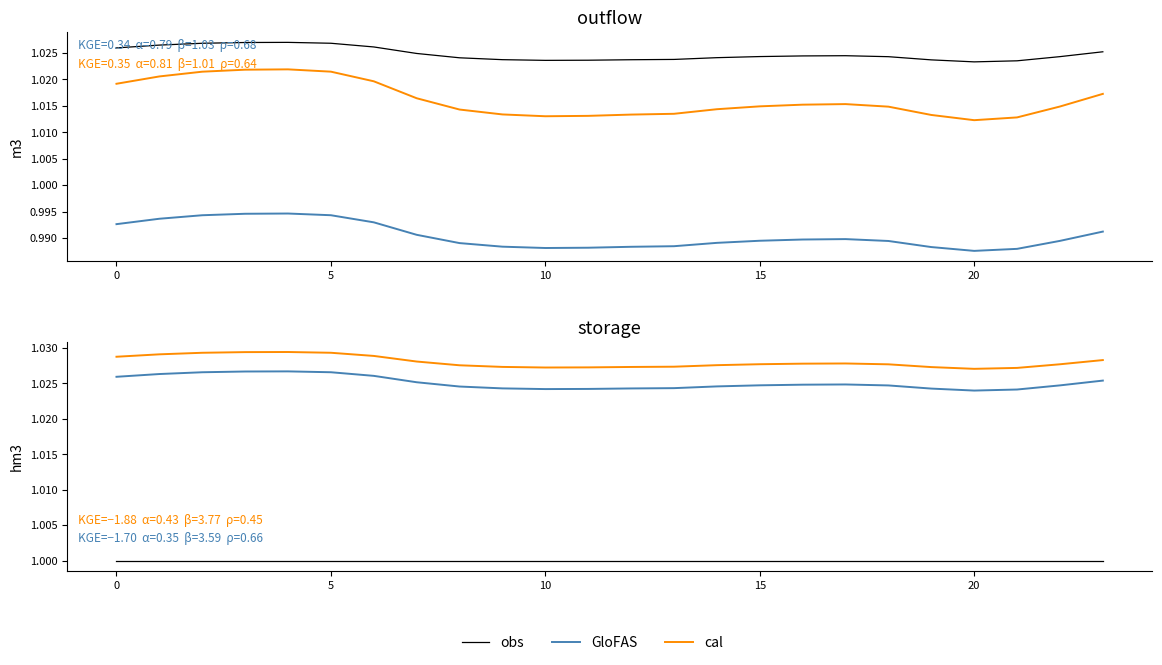

Between 16 and 13, which is larger?

16